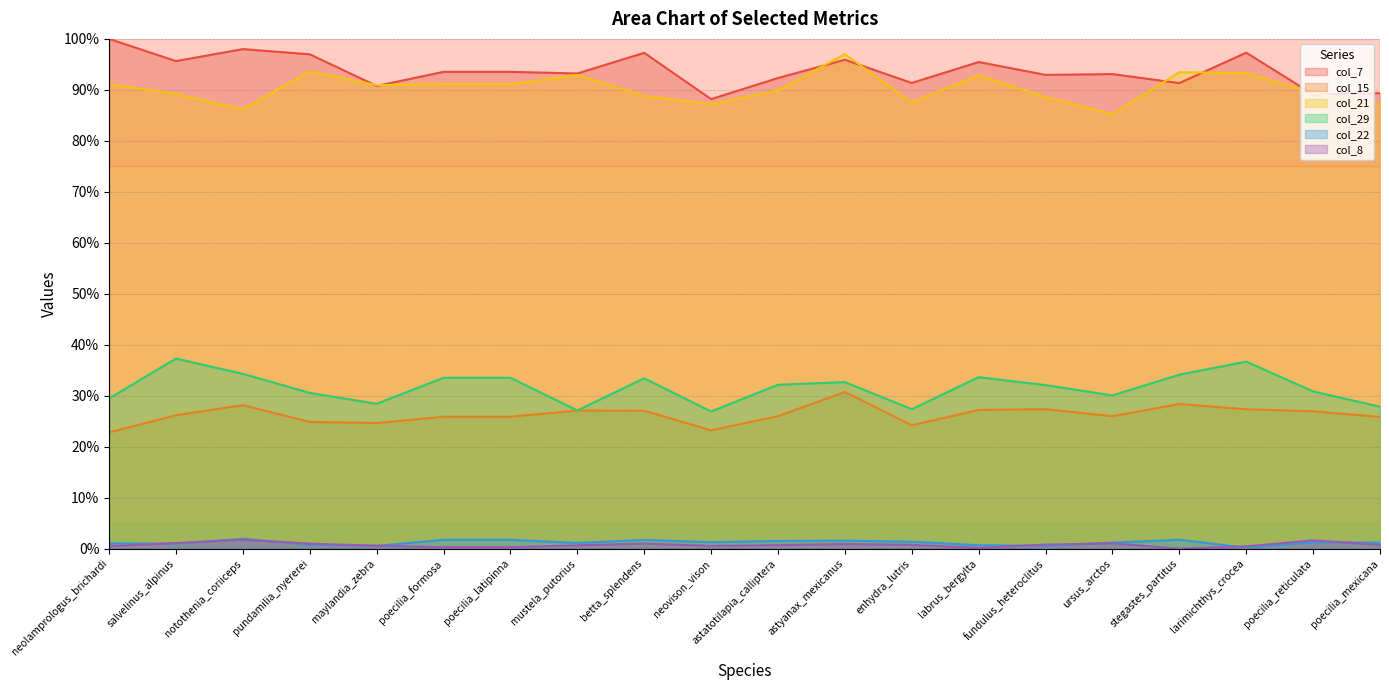

At mustela_putorius, list the series in order from smallest to largest.

col_8, col_22, col_15, col_29, col_21, col_7